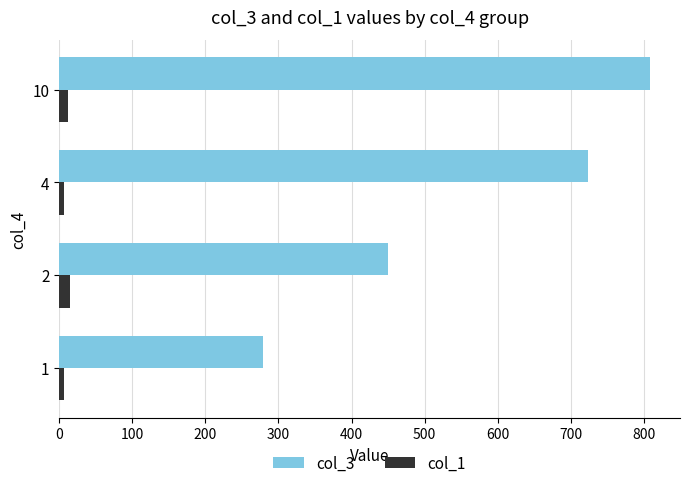

At which category is the sum across all series the highest?

10